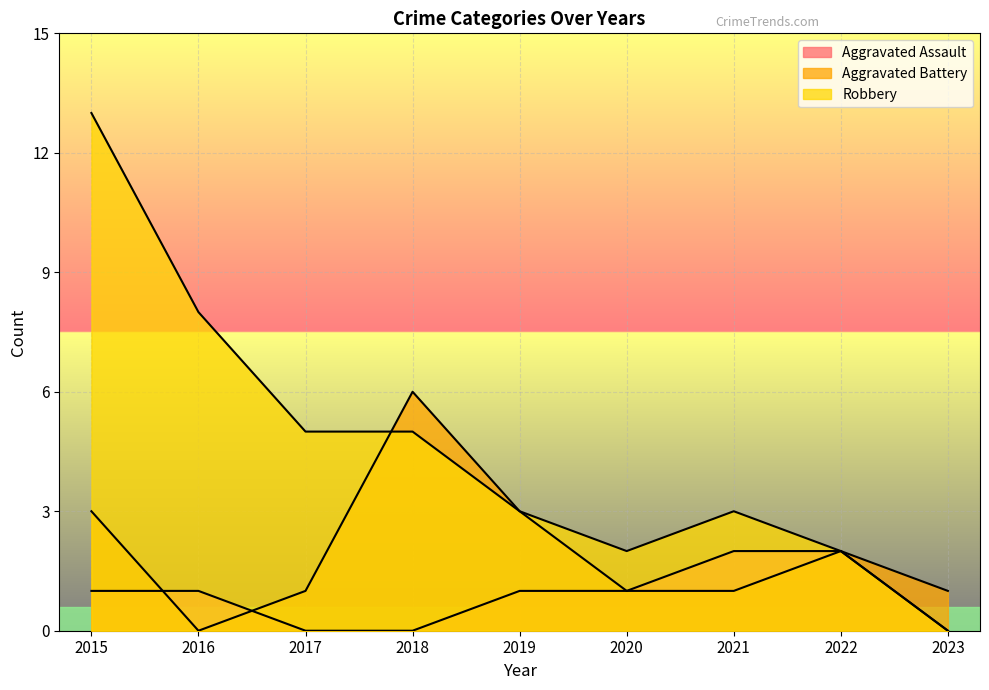

What is the value of the Robbery point at the 4th from the left?

5